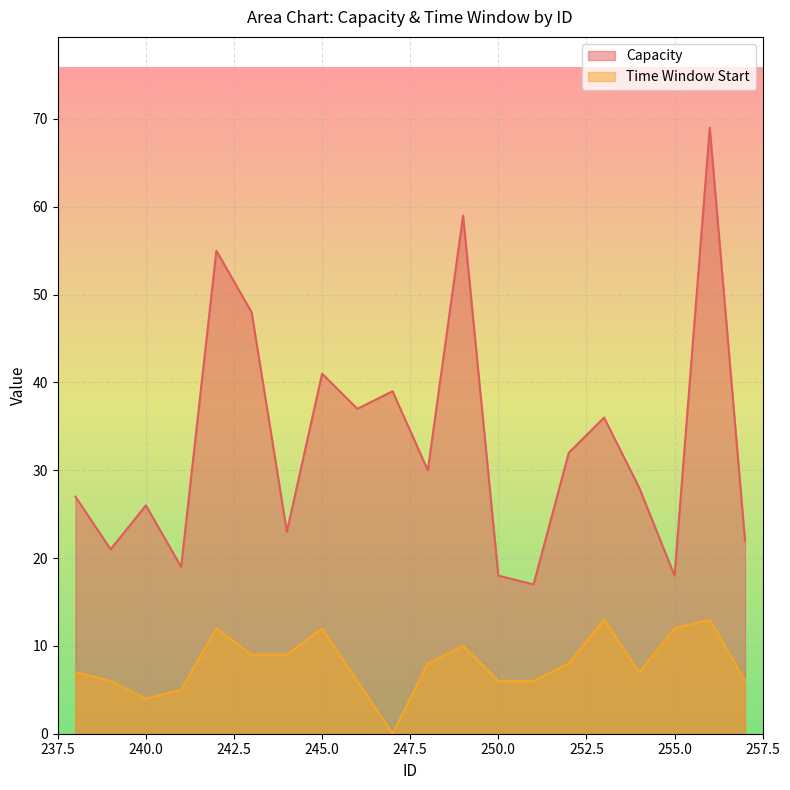

Which series has the widest spread of values?

Capacity